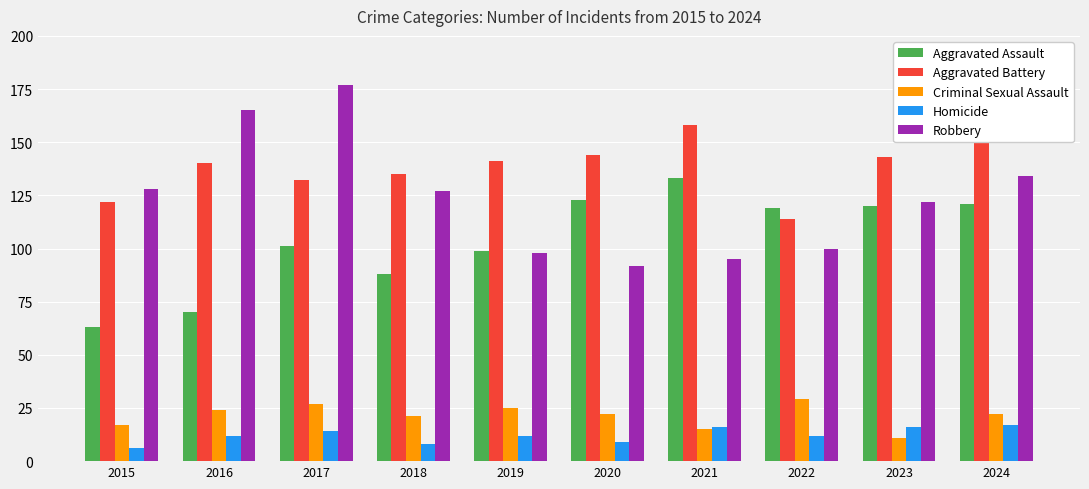

Reading left to right, transcribe all the data shown in this chart.

Aggravated Assault: 2015=63	2016=70	2017=101	2018=88	2019=99	2020=123	2021=133	2022=119	2023=120	2024=121
Aggravated Battery: 2015=122	2016=140	2017=132	2018=135	2019=141	2020=144	2021=158	2022=114	2023=143	2024=152
Criminal Sexual Assault: 2015=17	2016=24	2017=27	2018=21	2019=25	2020=22	2021=15	2022=29	2023=11	2024=22
Homicide: 2015=6	2016=12	2017=14	2018=8	2019=12	2020=9	2021=16	2022=12	2023=16	2024=17
Robbery: 2015=128	2016=165	2017=177	2018=127	2019=98	2020=92	2021=95	2022=100	2023=122	2024=134